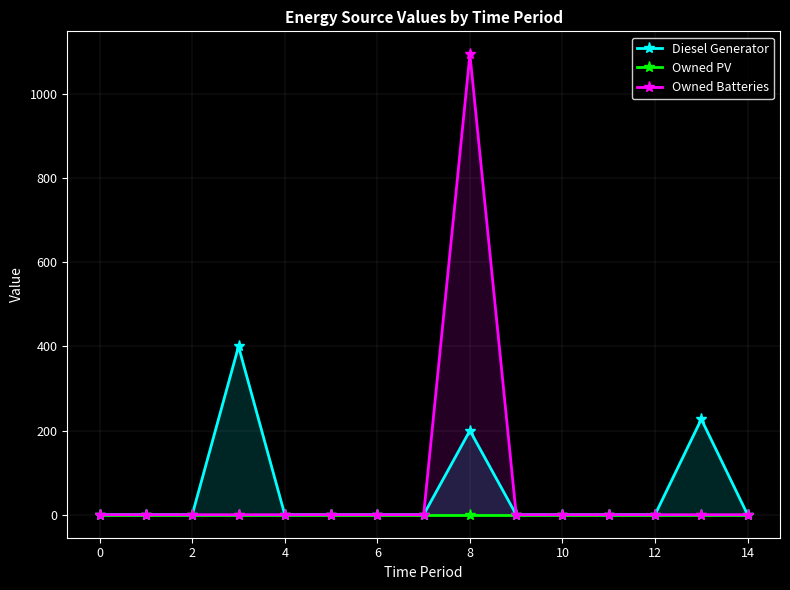

What is the greatest value displayed?

1094